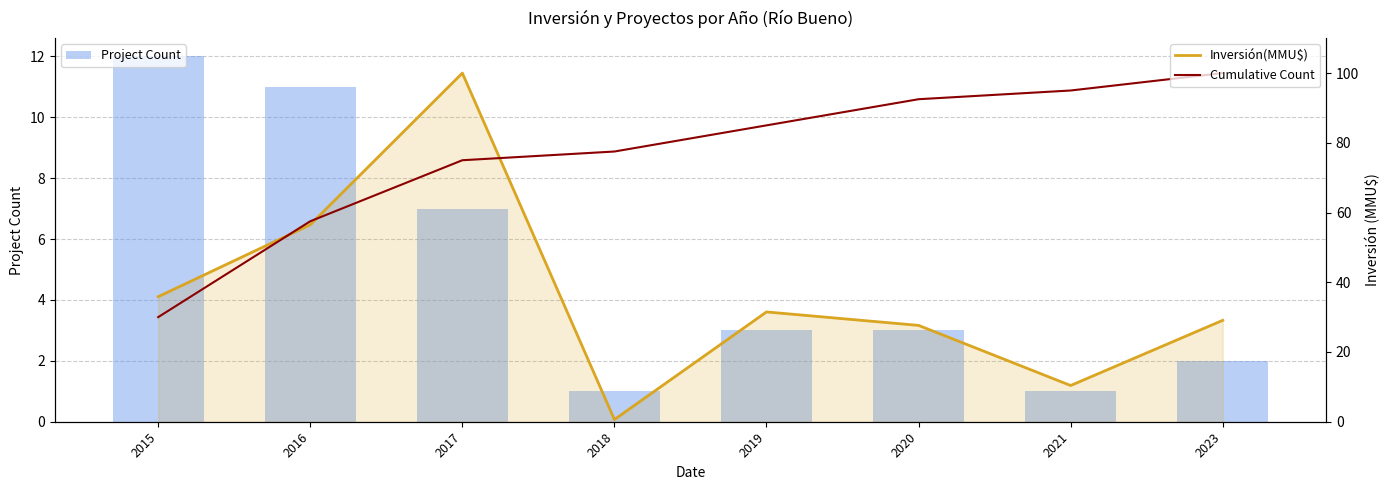

The value of Inversión(MMU$) at 2016 is 56.5. True or false?

True